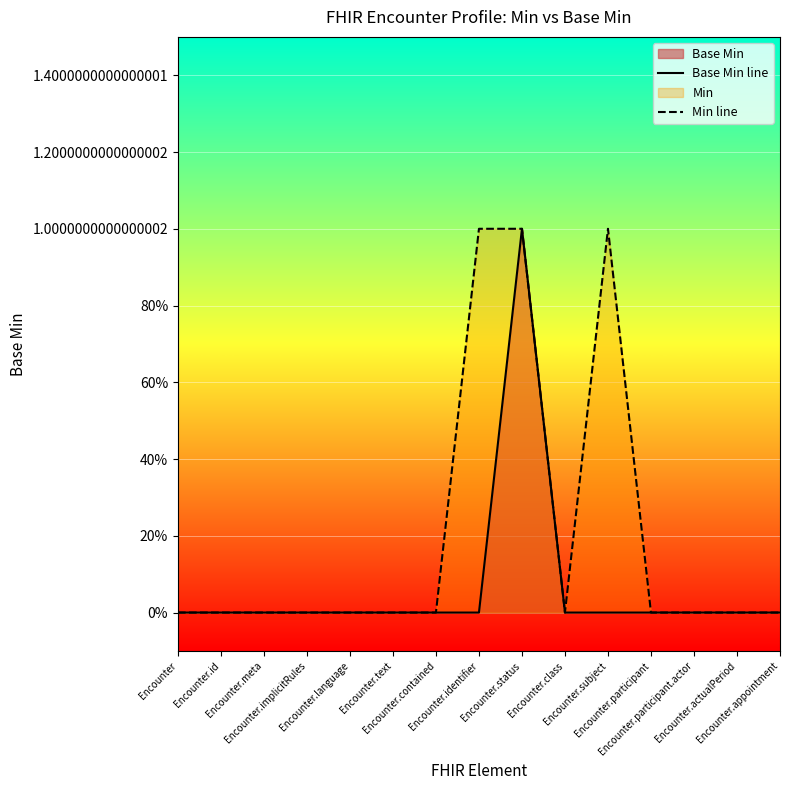

How many data points does each series have?

15